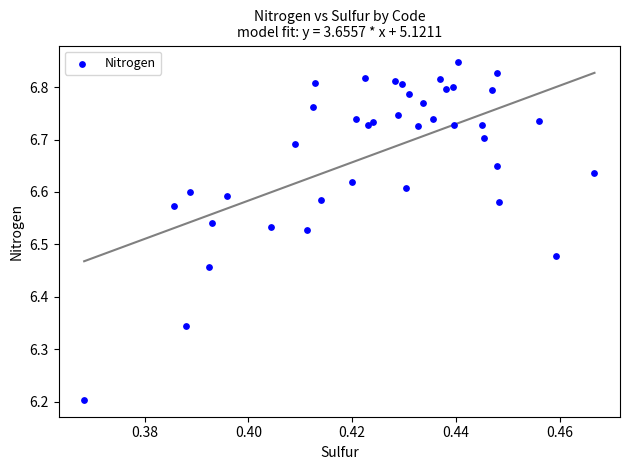

What Y value in the scatter plot is closest to 6?

6.2